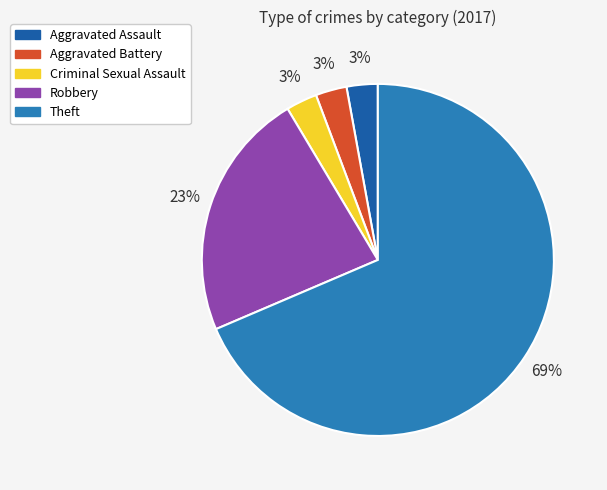

Count the number of slices in the pie.

5